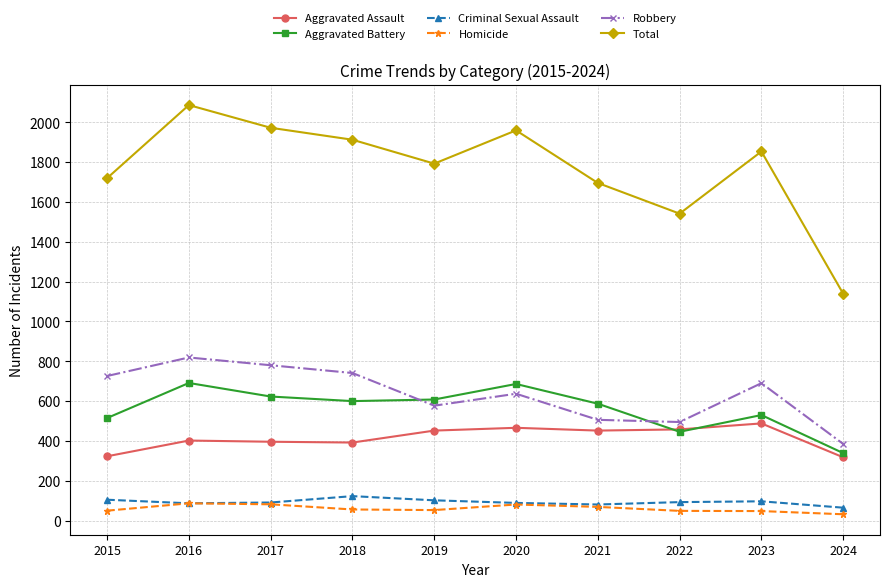

Rank the series at 2024 from lowest to highest value.

Homicide, Criminal Sexual Assault, Aggravated Assault, Aggravated Battery, Robbery, Total